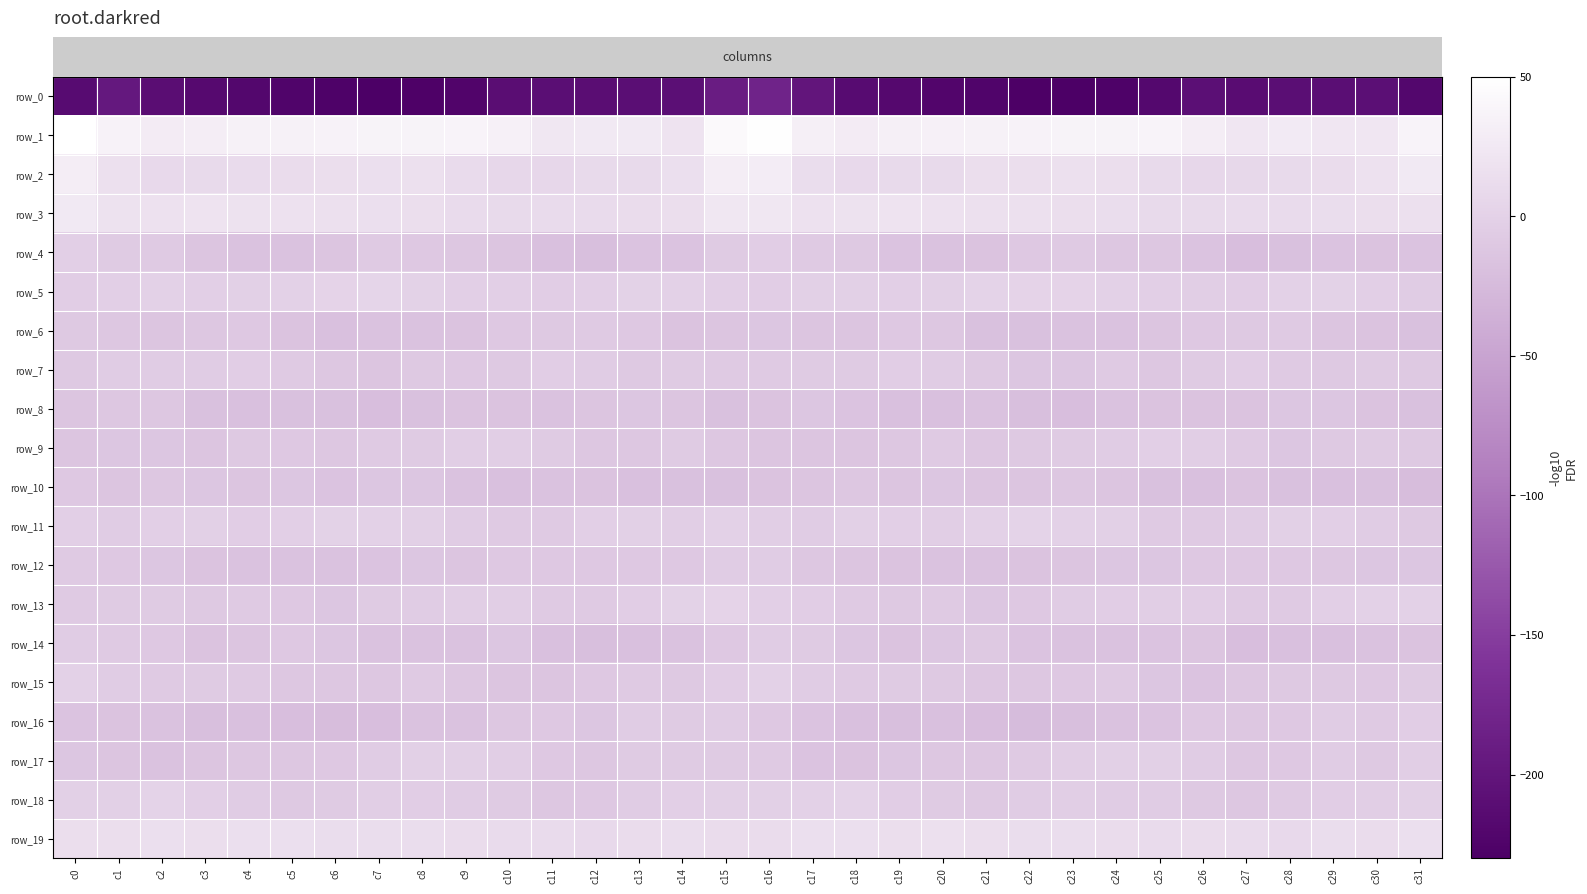

What is the total value across all series at c6?

-331.3